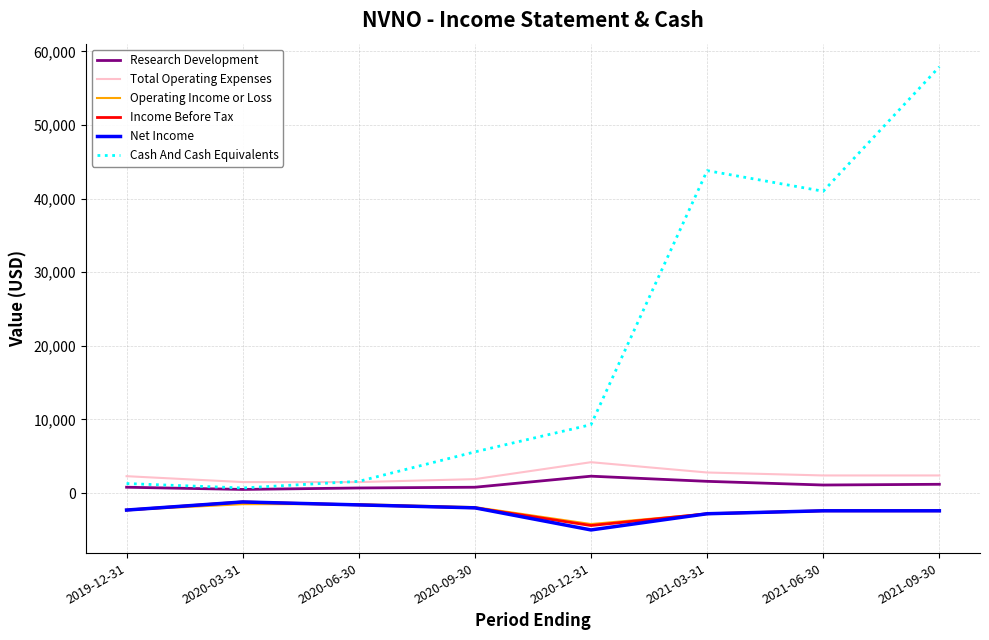

Which category has the lowest value across all series?

2020-12-31